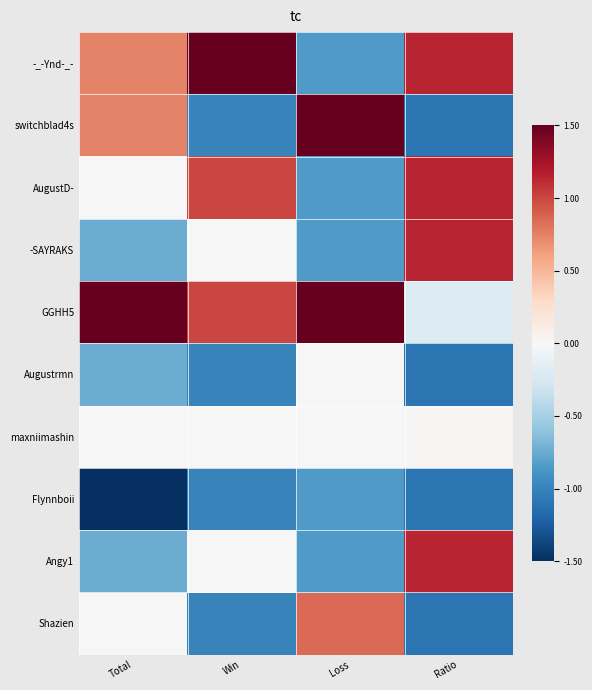

What is the difference between the highest and lowest values at Loss?

2.5